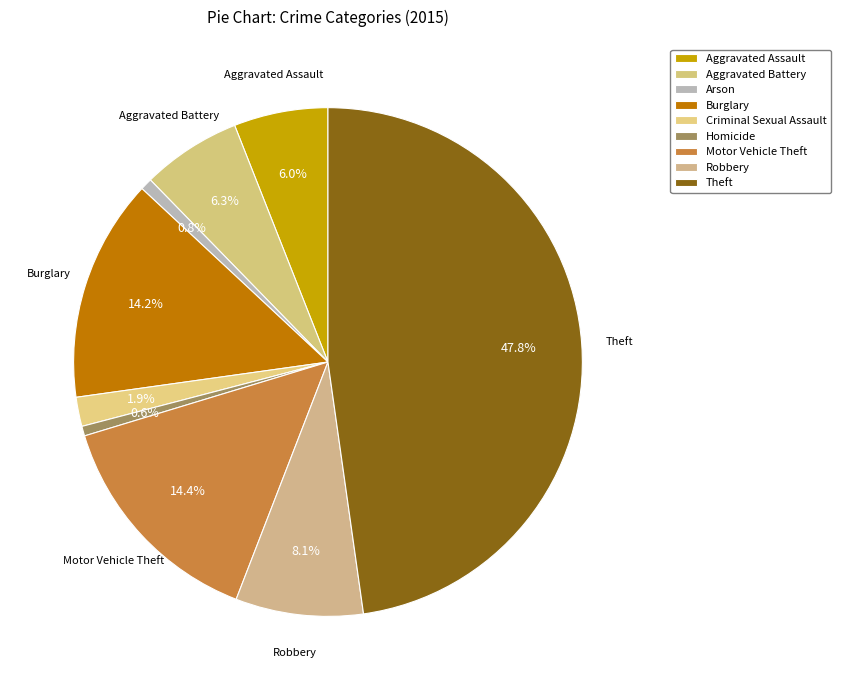

Is Homicide the majority of the pie?

No